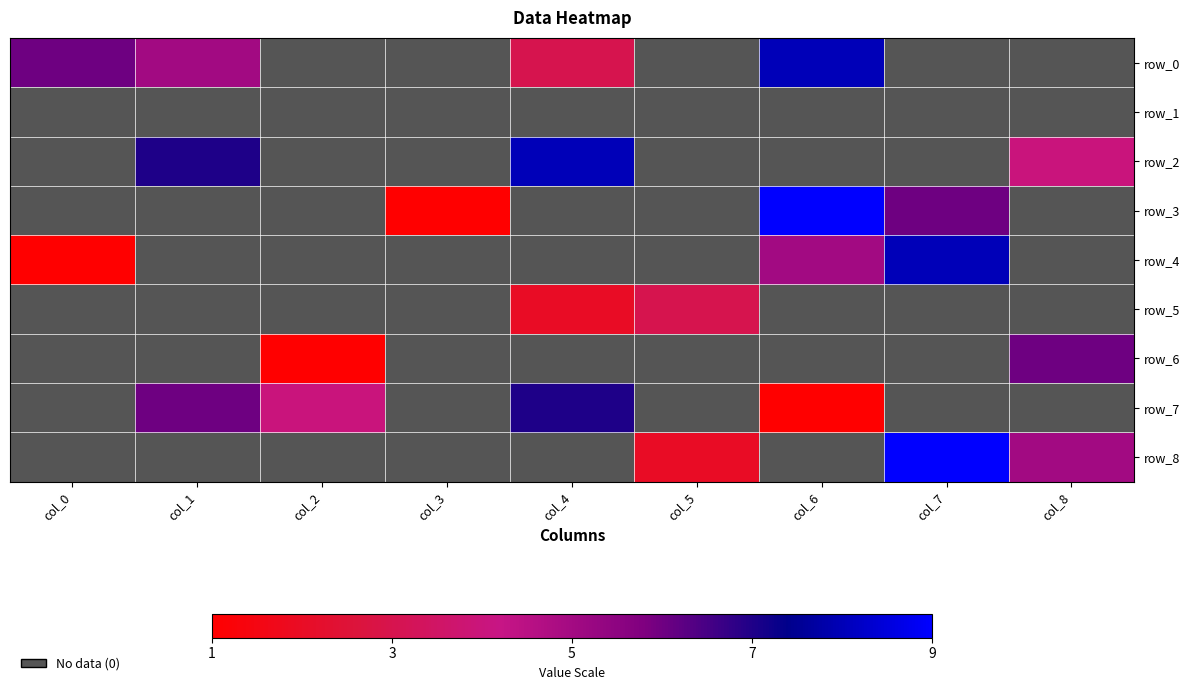

Between col_1 and col_6, which series saw the biggest shift?

row_7